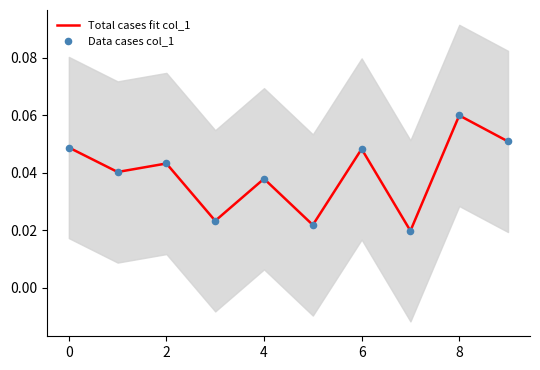

At which label does Total cases fit col_1 reach its peak?

8